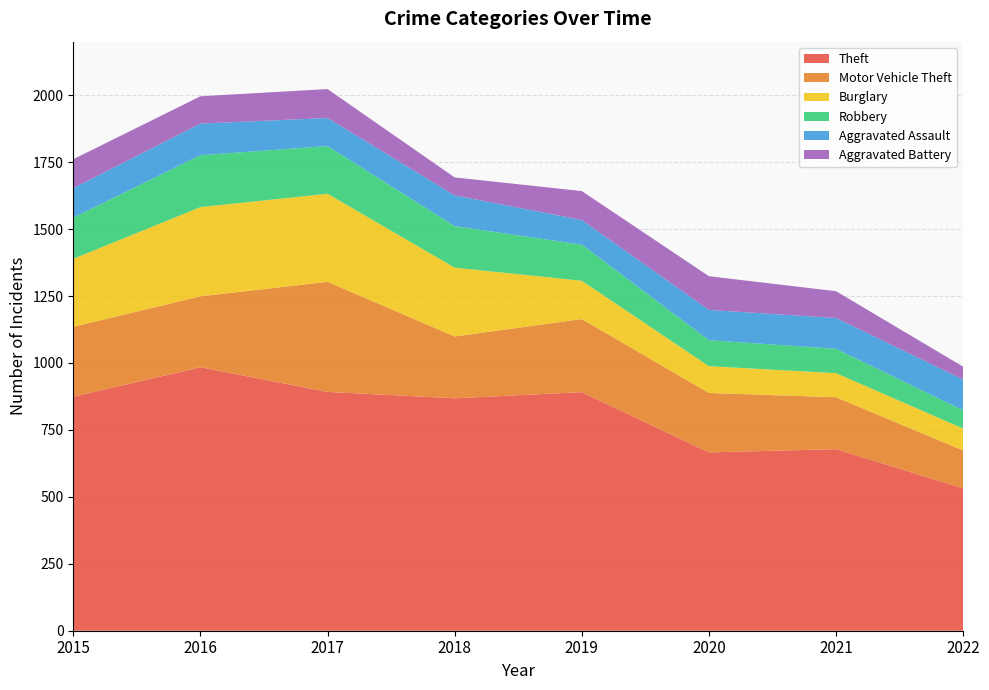

Reading right to left, extract all data points from this chart.

Theft: 2022=532	2021=678	2020=666	2019=891	2018=868	2017=892	2016=984	2015=874
Motor Vehicle Theft: 2022=141	2021=194	2020=222	2019=273	2018=231	2017=411	2016=265	2015=261
Burglary: 2022=82	2021=90	2020=100	2019=143	2018=257	2017=329	2016=333	2015=254
Robbery: 2022=68	2021=91	2020=97	2019=135	2018=155	2017=178	2016=194	2015=154
Aggravated Assault: 2022=115	2021=115	2020=113	2019=92	2018=115	2017=105	2016=118	2015=110
Aggravated Battery: 2022=48	2021=100	2020=126	2019=108	2018=67	2017=108	2016=102	2015=108